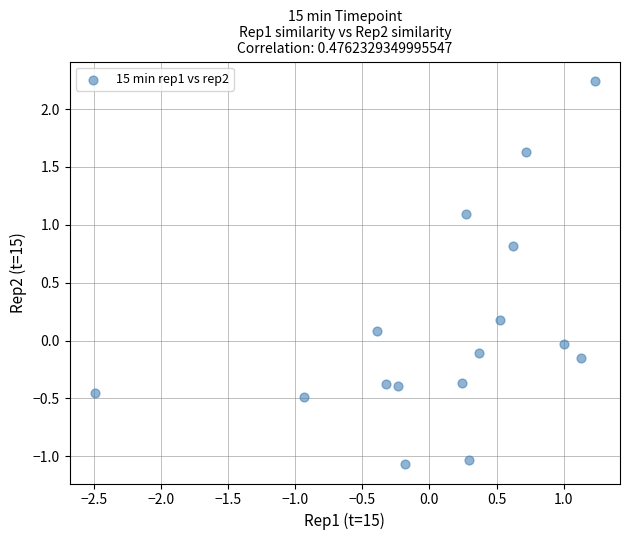

What is the range of X values (max minus min)?

3.7